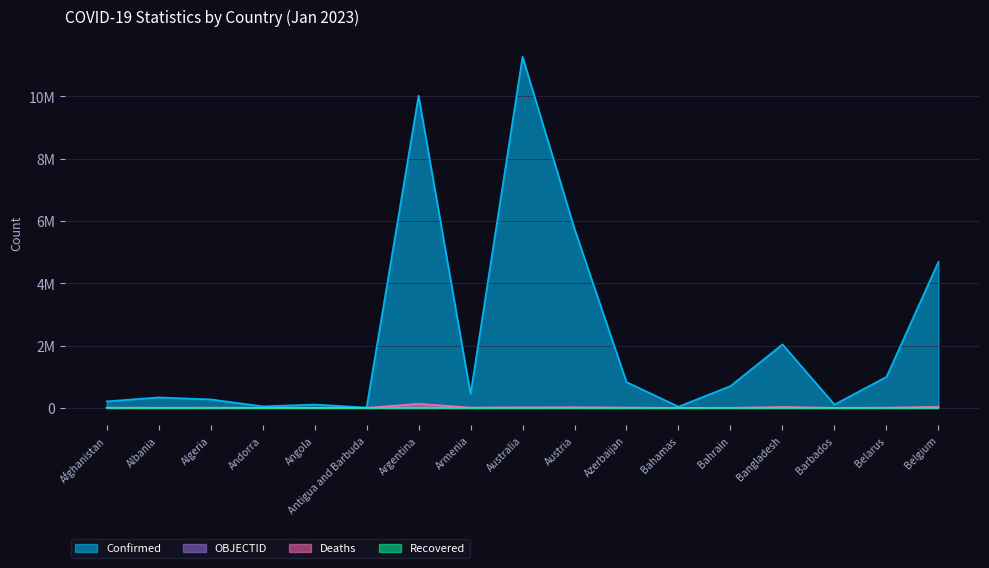

What position from the right is Albania?

16